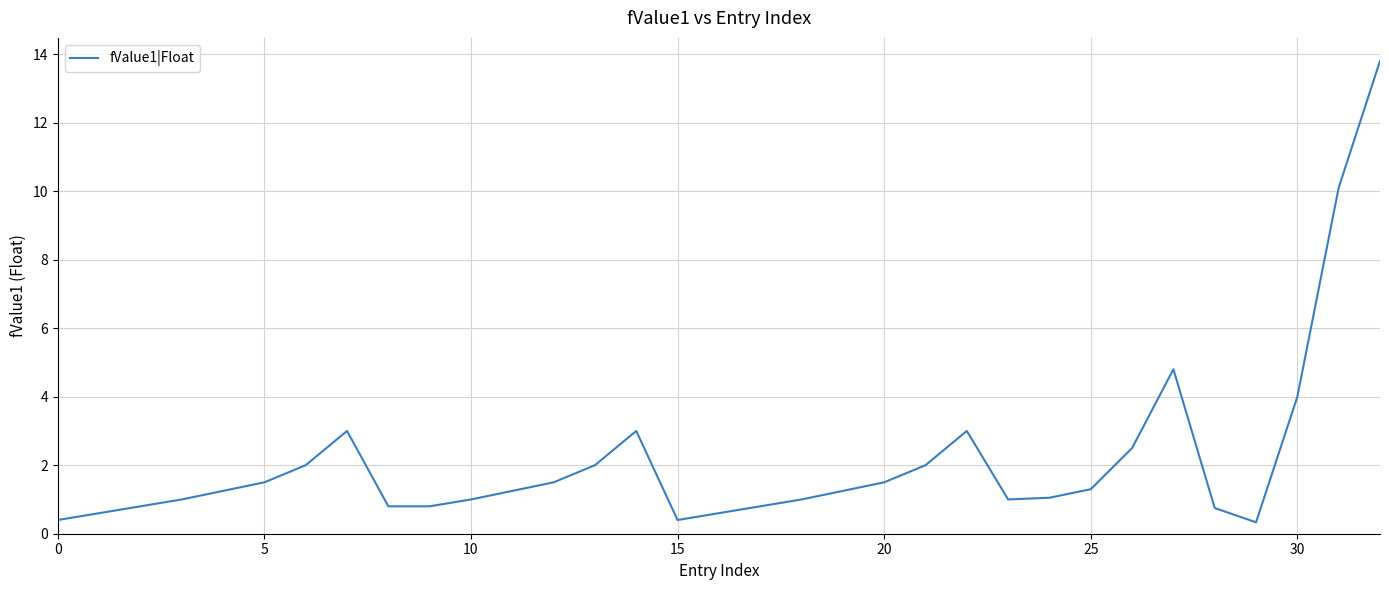

What is the greatest value displayed?

13.8